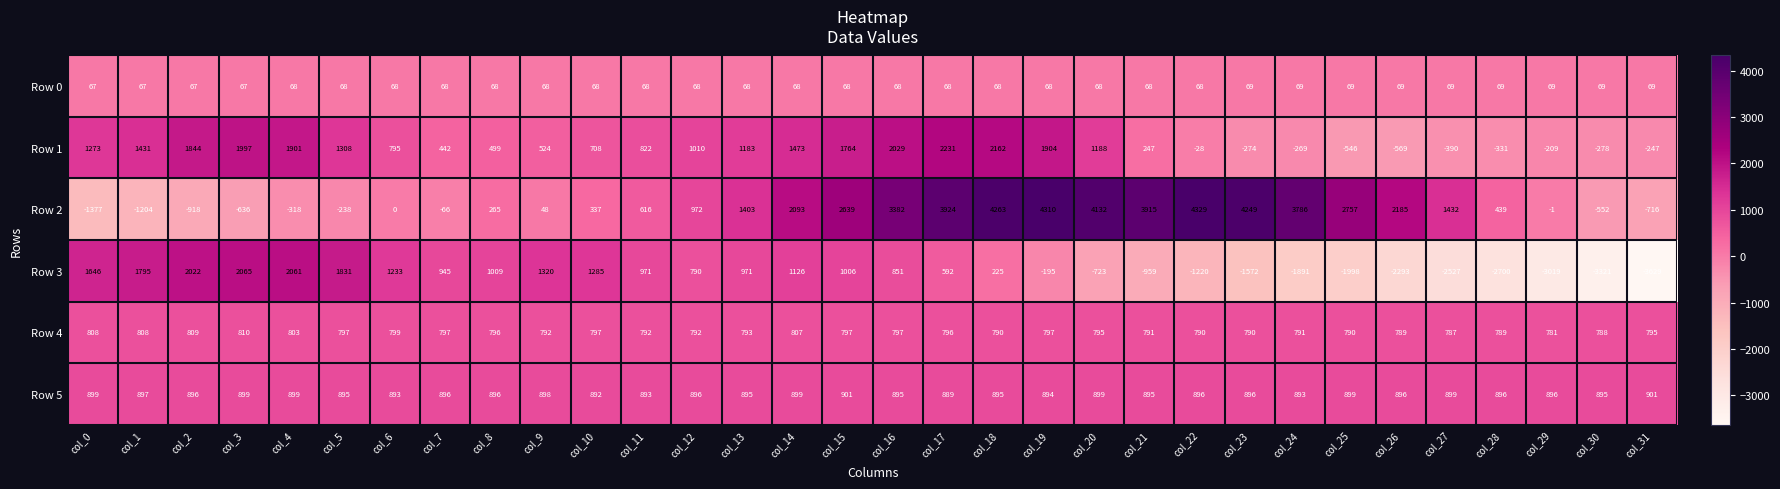

List the series in order of their peak value, highest first.

Row 2, Row 1, Row 3, Row 5, Row 4, Row 0